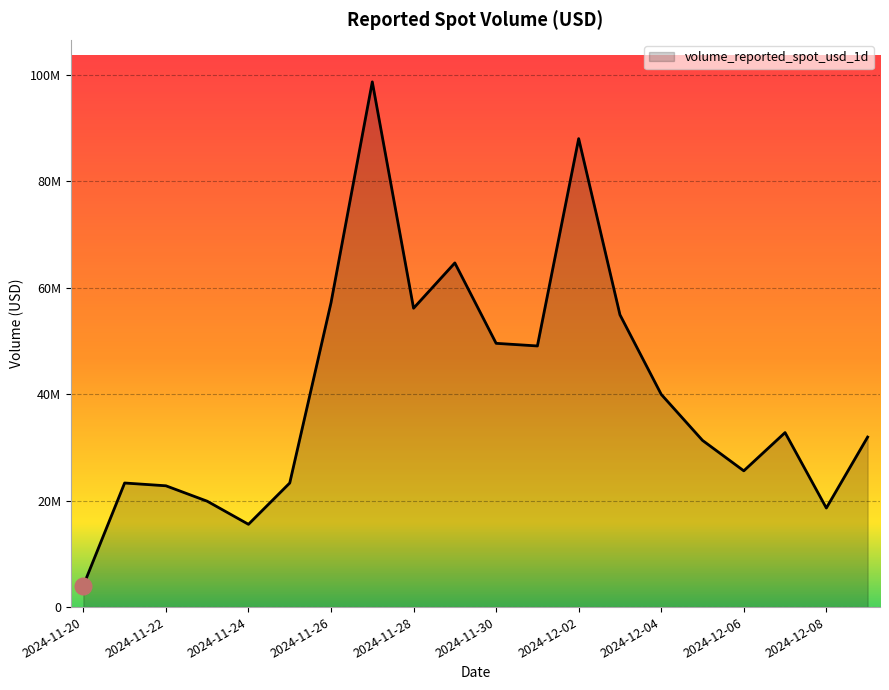

Is this an area chart (filled region under the line)?

Yes